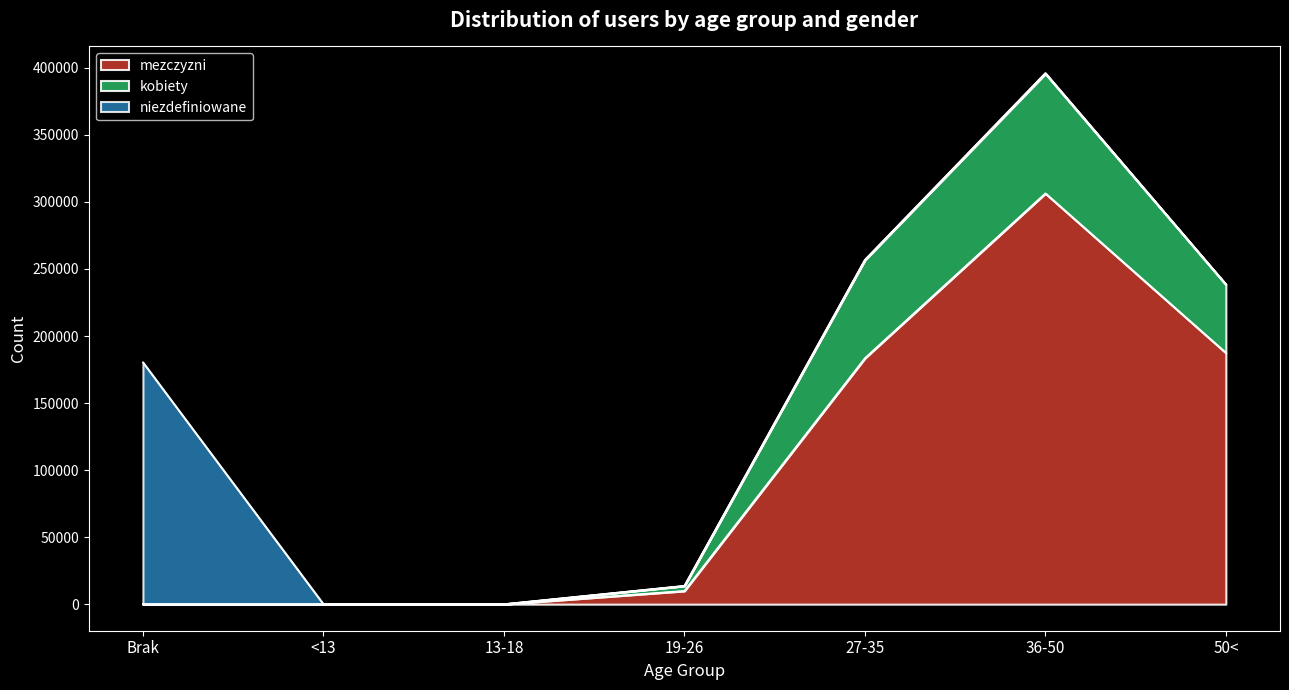

At which label does mezczyzni reach its minimum?

<13